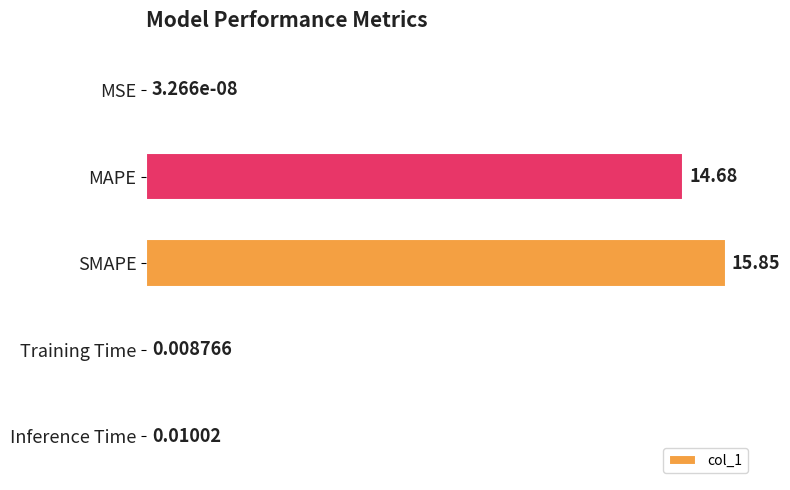

What is the sum of the values at Training Time and MAPE?

14.7